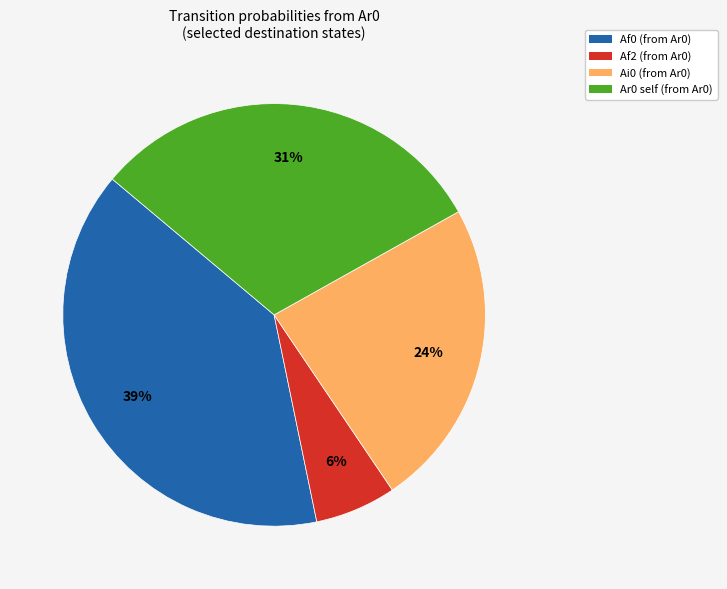

Does Af2 represent more than half of the total?

No